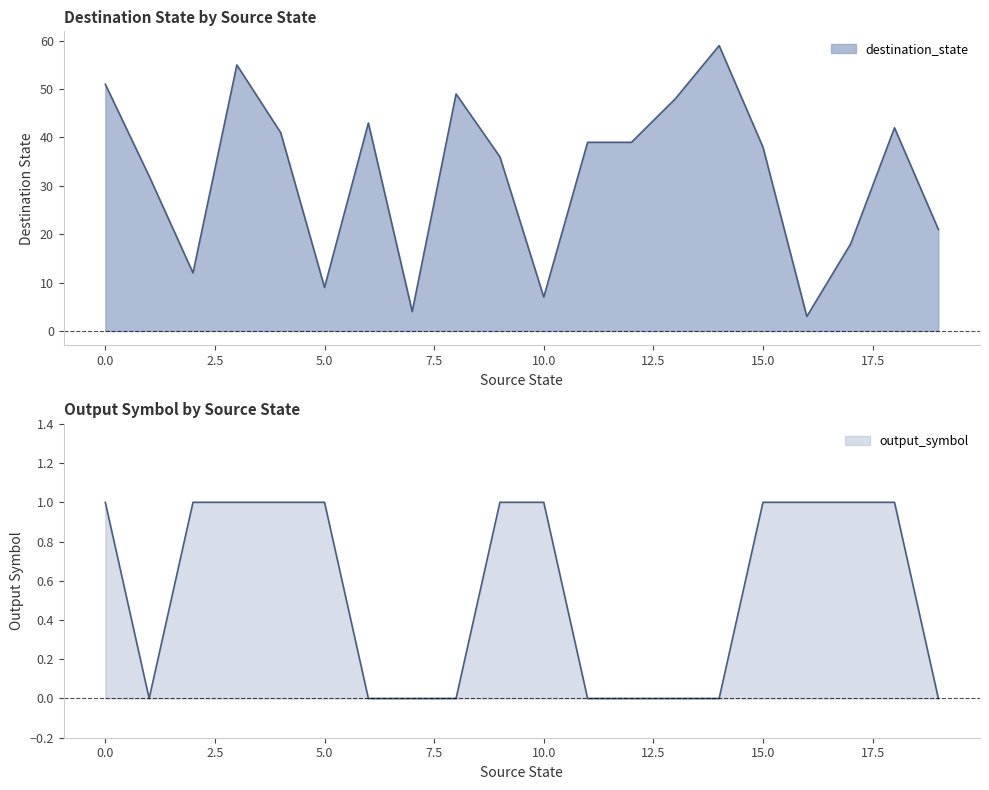

How many data points does each series have?

20